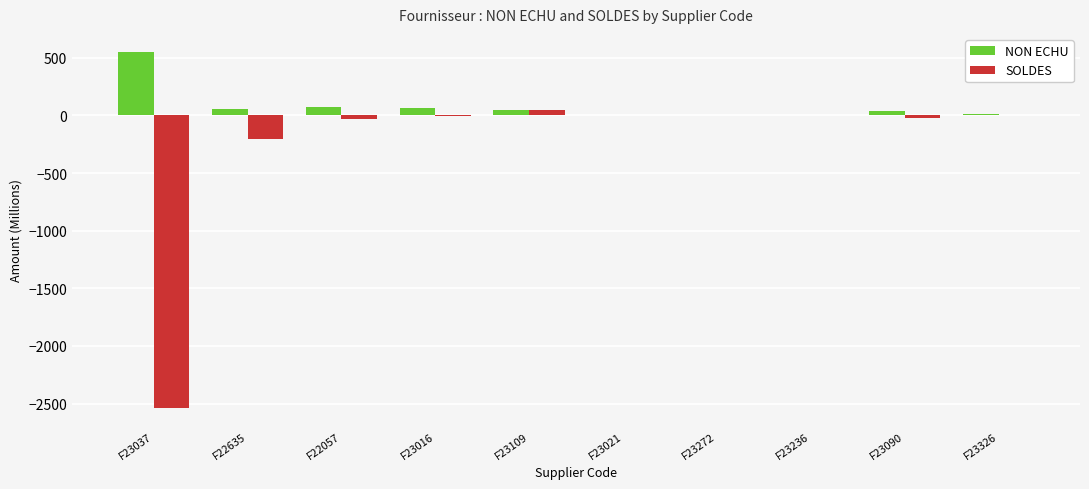

At which category does the chart reach its peak across all series?

F23037